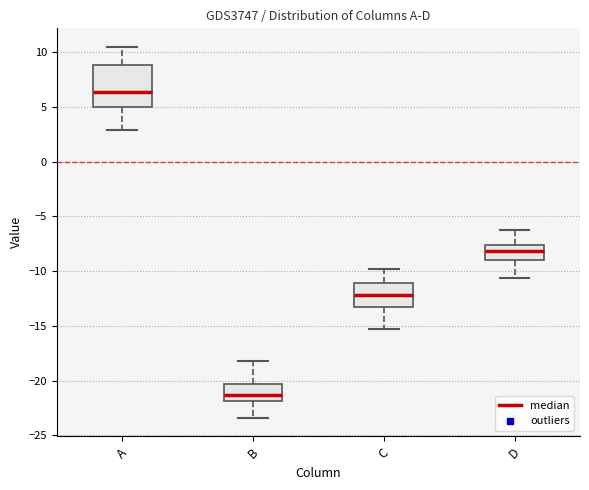

Where does the median line of the box for A sit on the y-axis? The values are not printed on the chart, so give them approximately, as read against the axis.

6.5